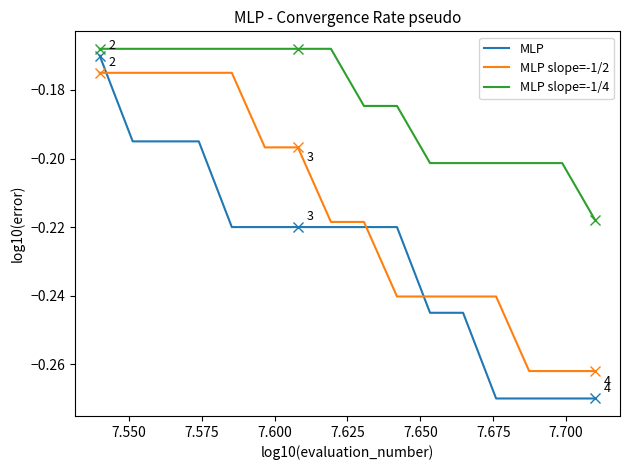

Which series has the largest total across all categories?

MLP slope=-1/4